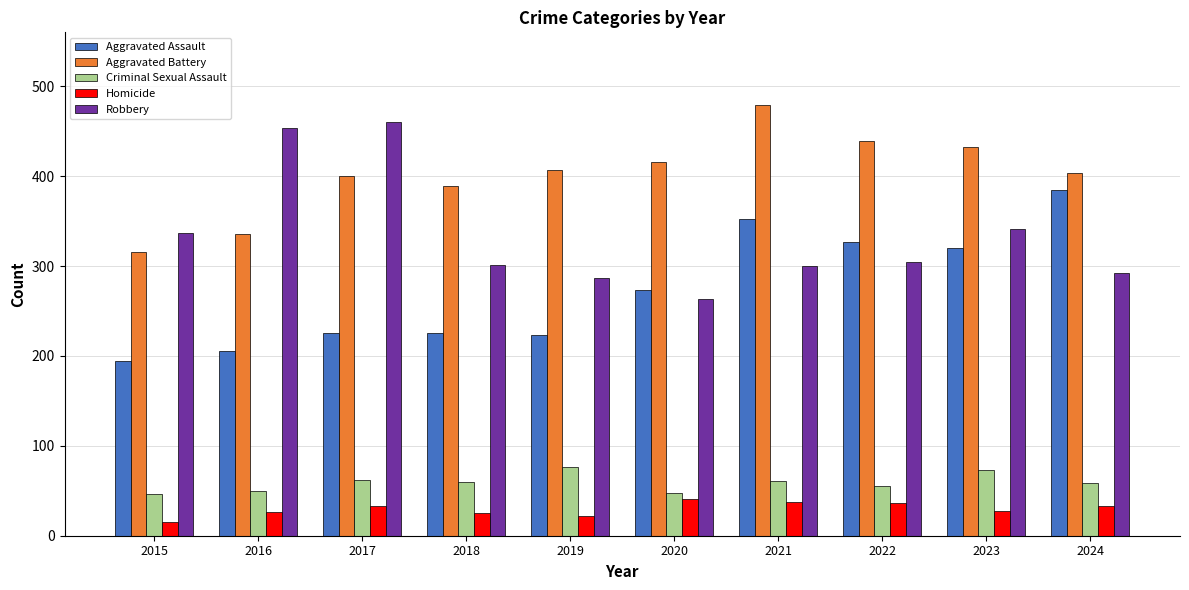

Which label corresponds to the smallest value in the chart?

2015